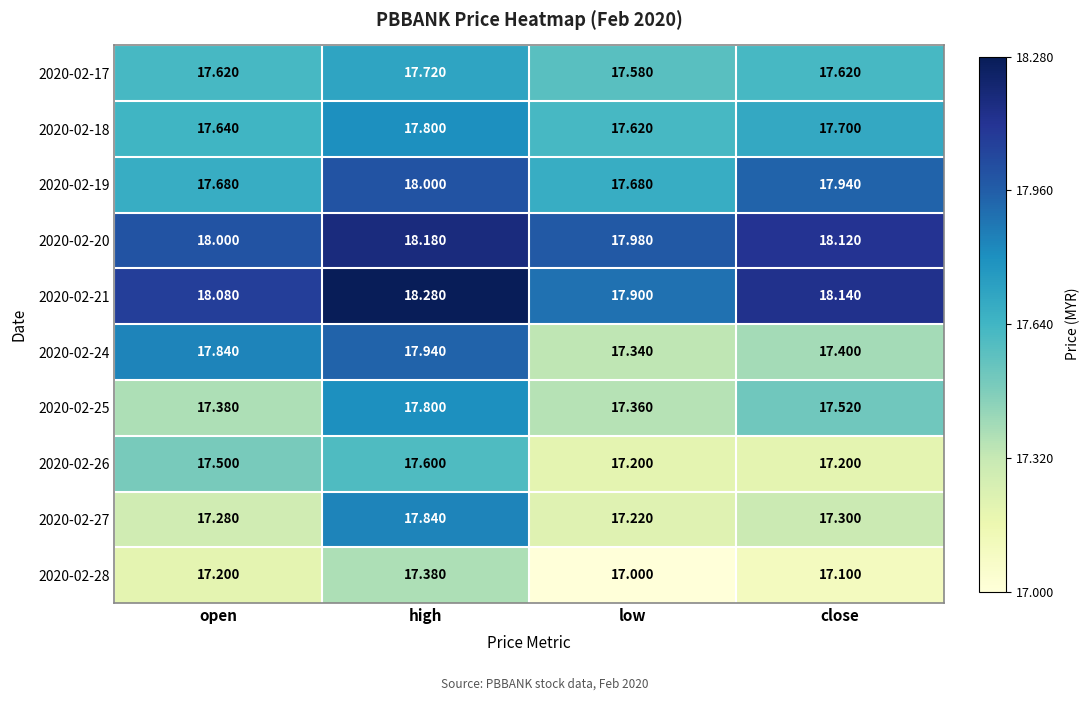

At which label is 2020-02-17 closest to 17?

low